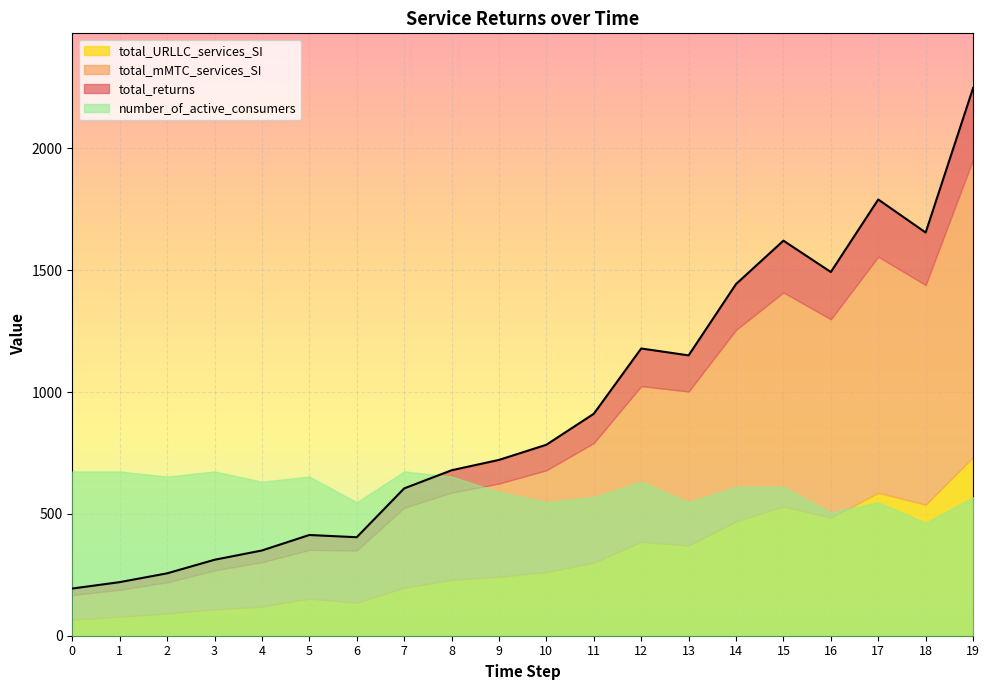

Rank the categories by total_URLLC_services_SI value from highest to lowest.

19, 17, 18, 15, 16, 14, 12, 13, 11, 10, 9, 8, 7, 5, 6, 4, 3, 2, 1, 0